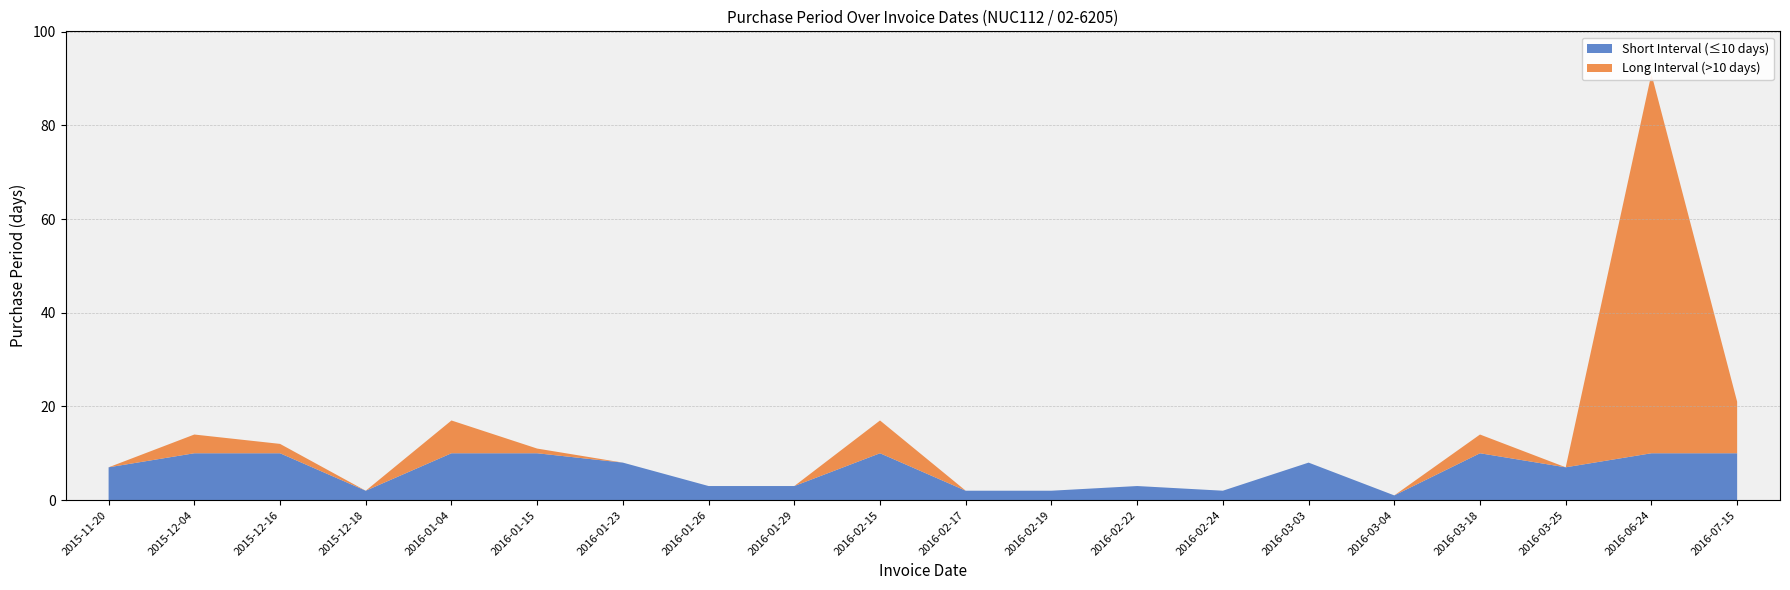

Reading left to right, list all the values displayed in this chart.

7	14	12	2	17	11	8	3	3	17	2	2	3	2	8	1	14	7	91	21